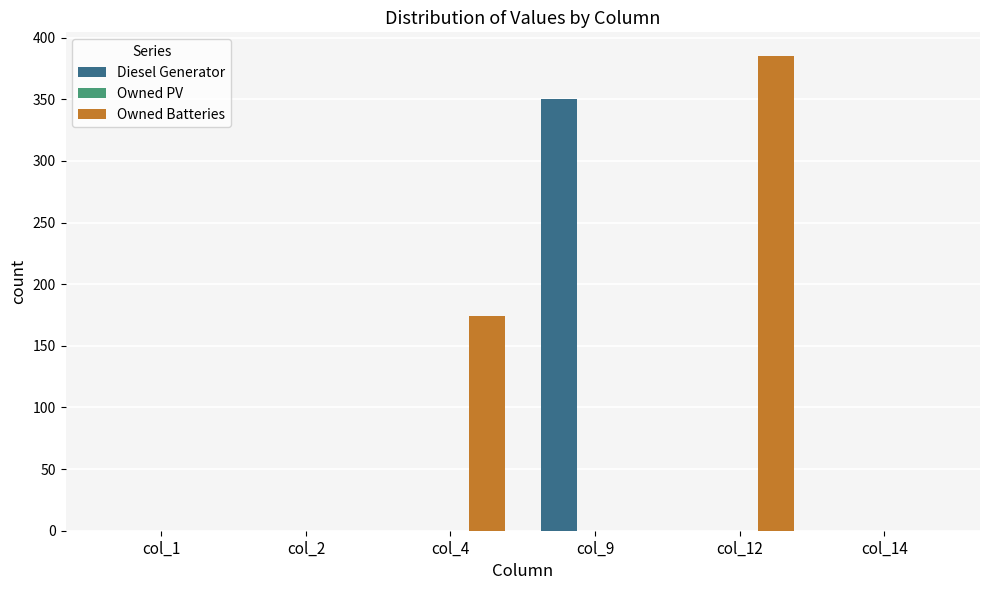

Is the value of Diesel Generator at col_12 greater than the value of Owned Batteries at col_12?

No